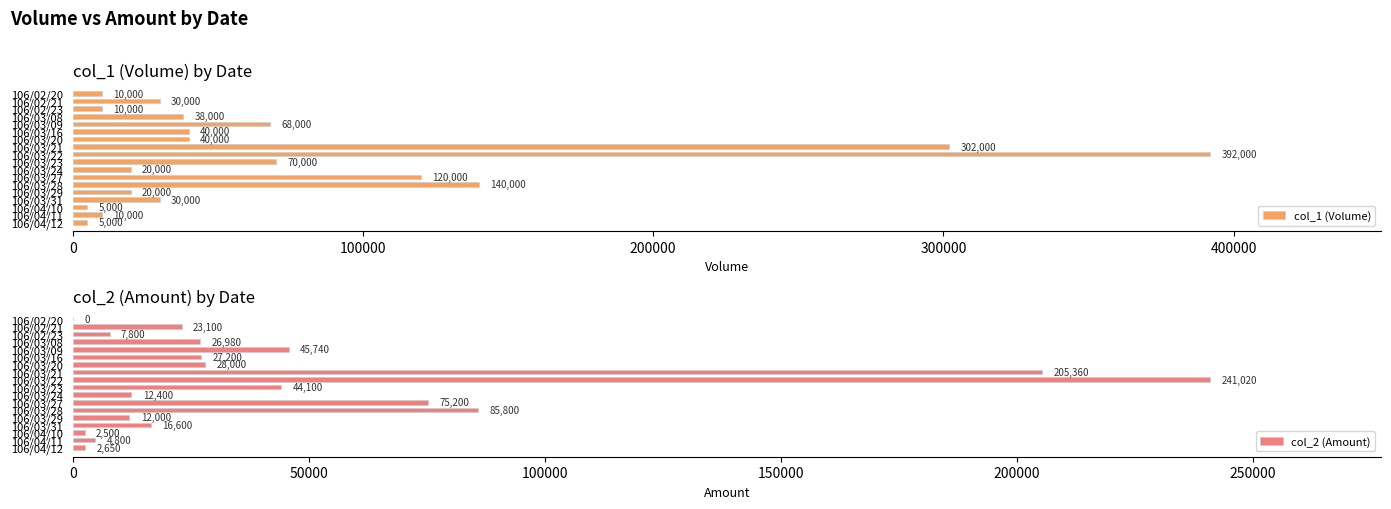

What is the difference between the col_1 (Volume) values at 106/03/09 and 106/02/20?

58000